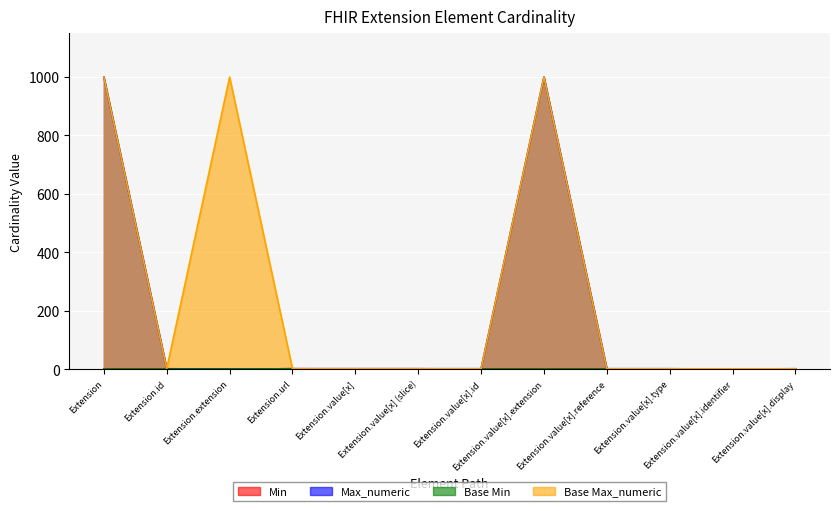

How many data points does each series have?

12